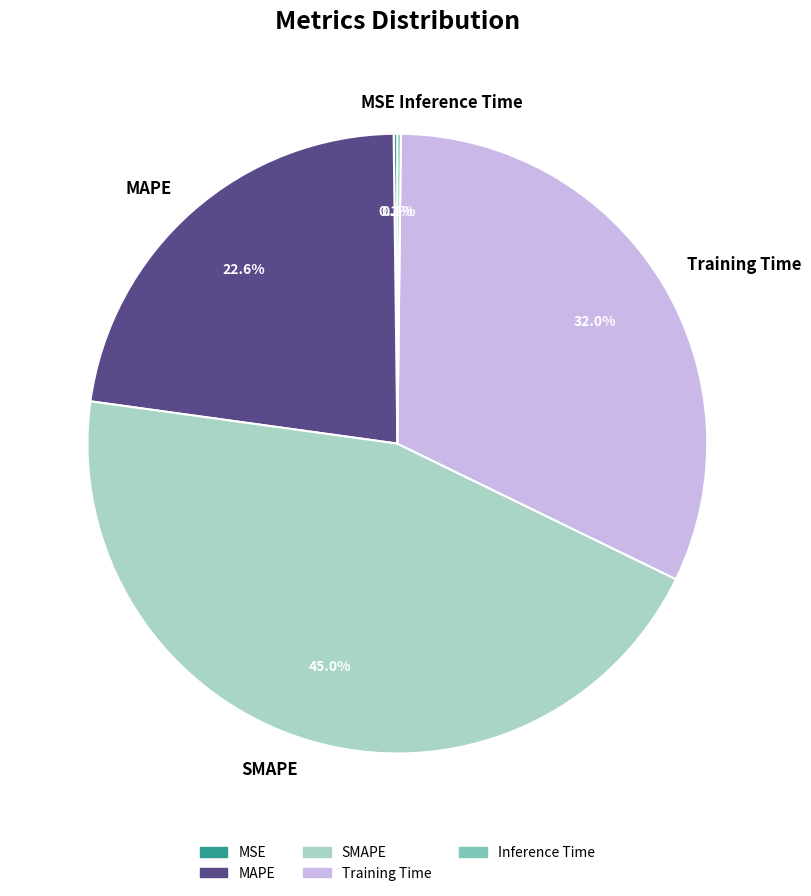

What is the total percentage of SMAPE and MAPE?

67.6%